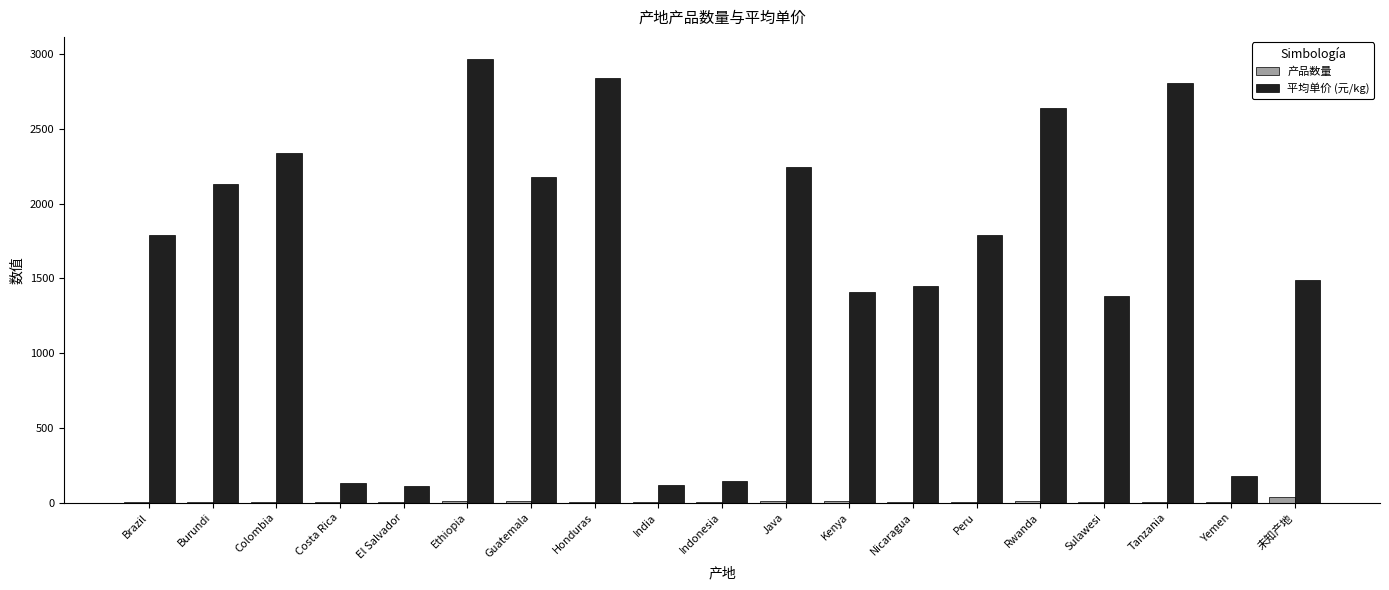

Count the number of data series in this chart.

2